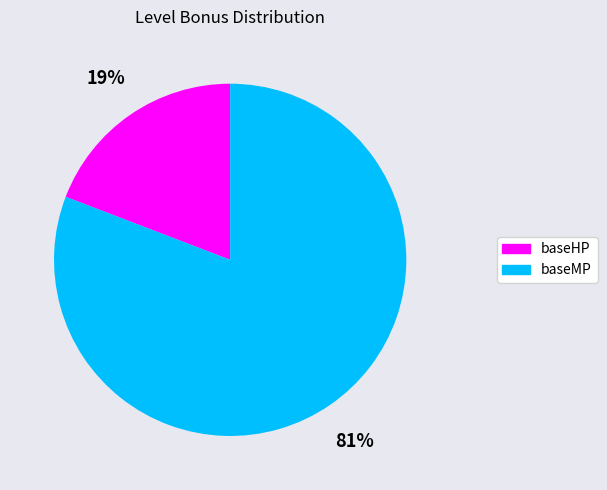

To the nearest percent, what portion does baseMP represent?

81%